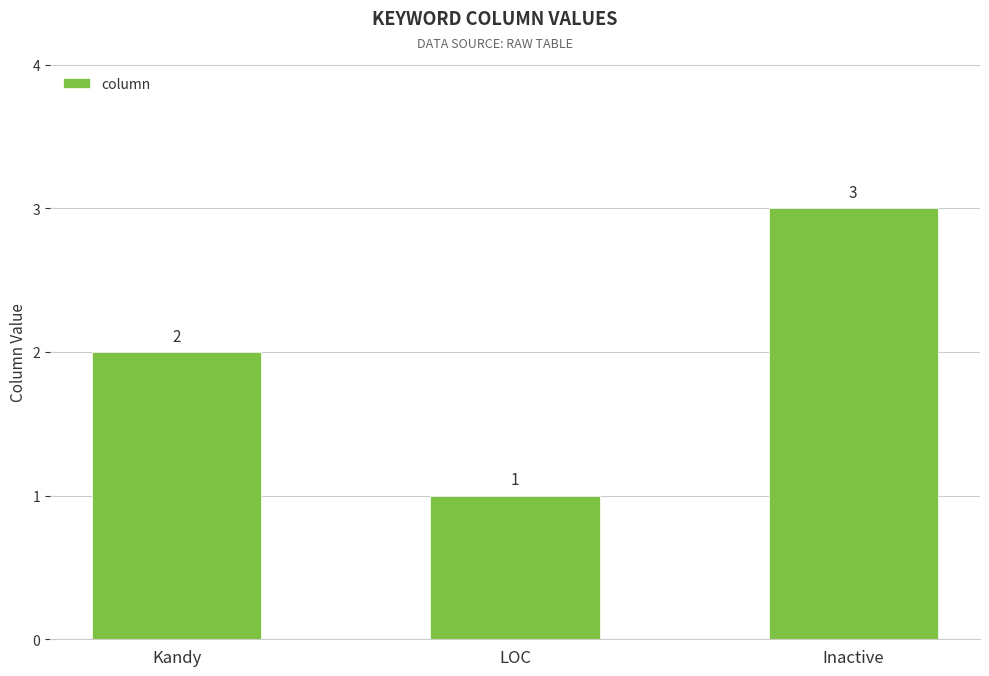

Count the number of data series in this chart.

1